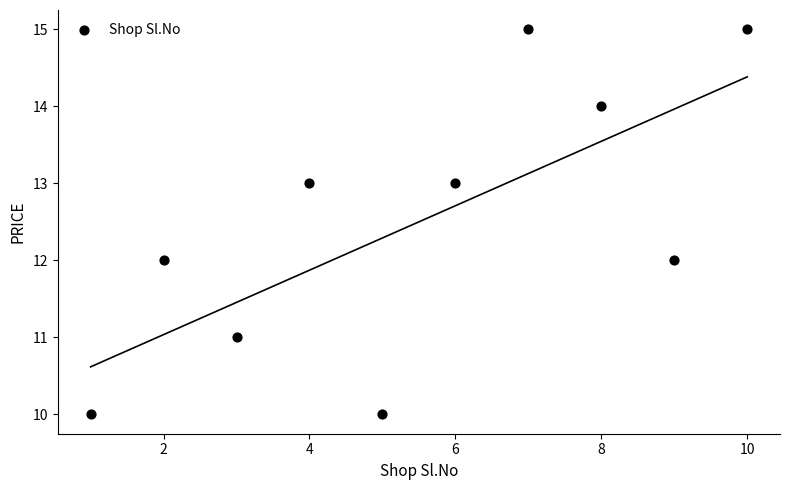

What is the average X value?

6